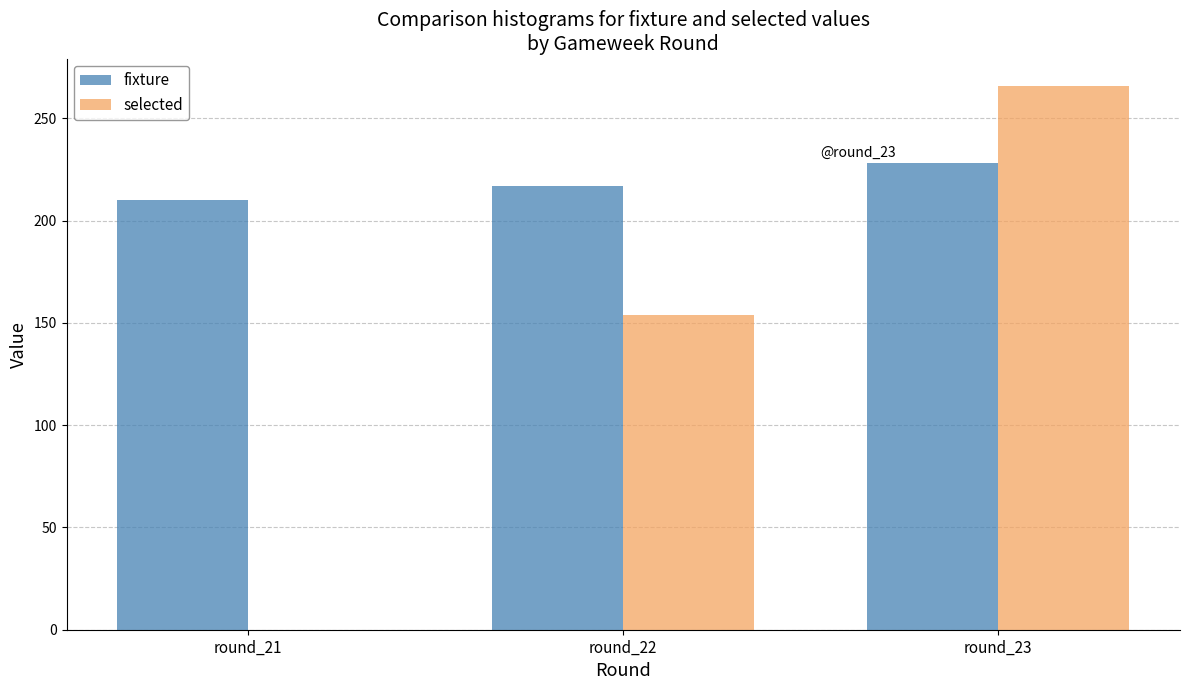

What is the difference between the fixture values at round_21 and round_22?

7